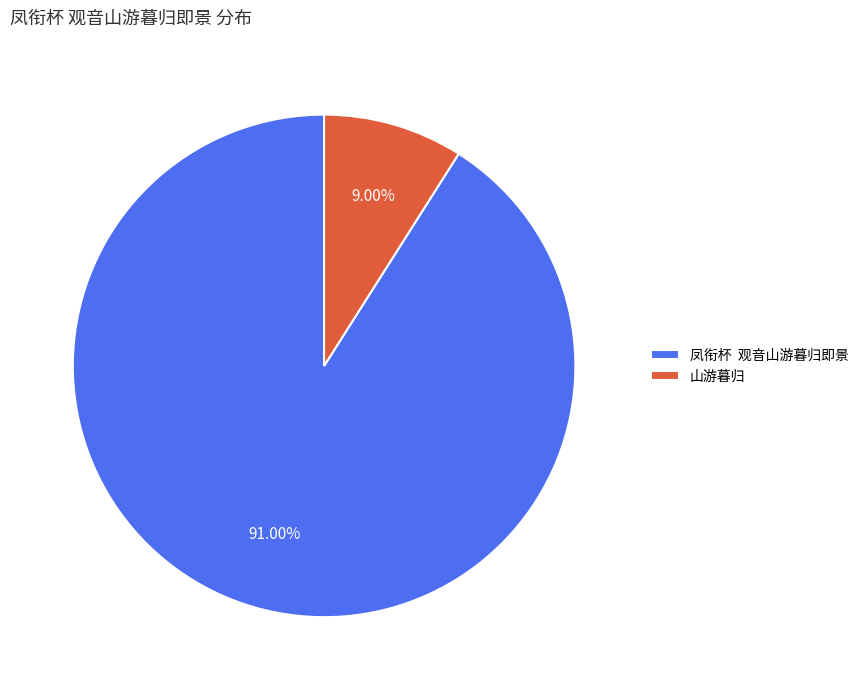

Does any single category account for the majority?

Yes